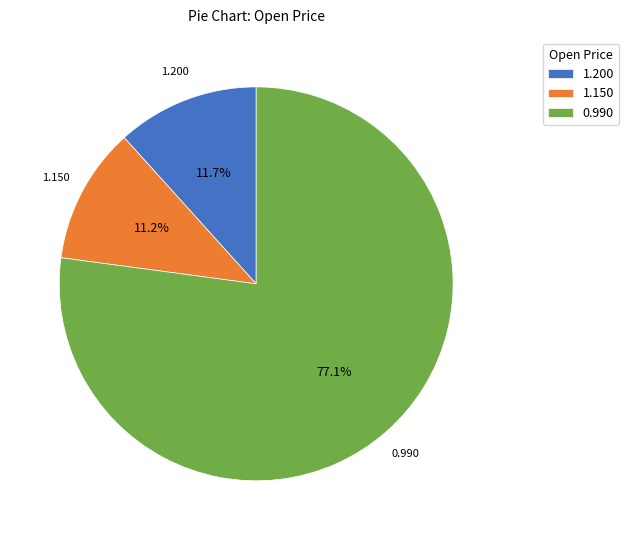

To the nearest percent, what is the average slice percentage?

33%